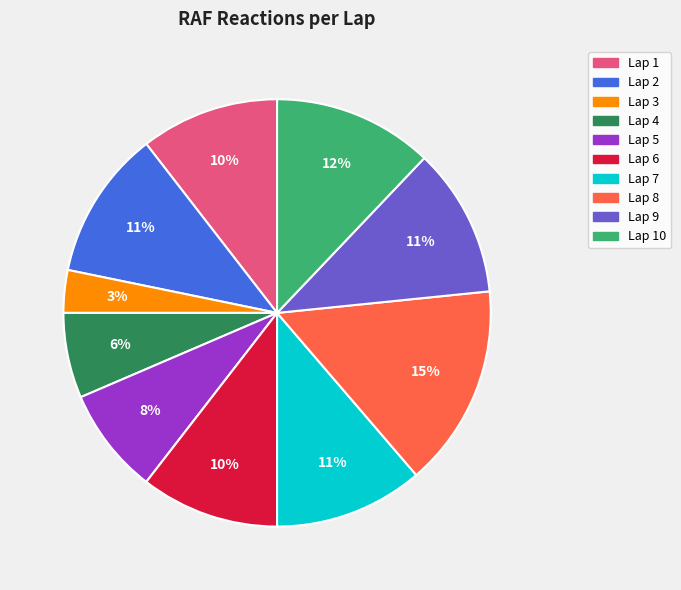

To the nearest percent, what is the average slice percentage?

10%